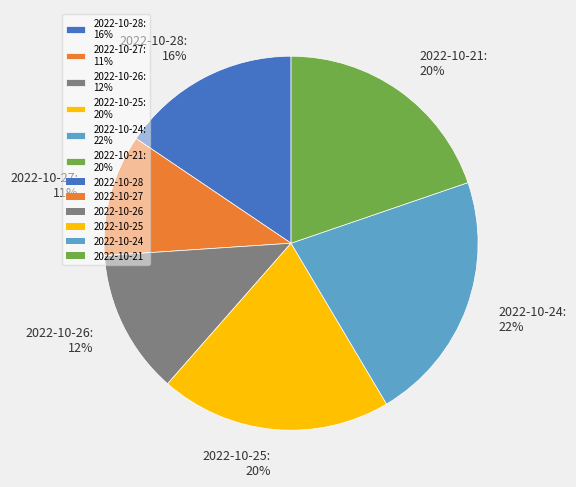

Count the number of slices in the pie.

6